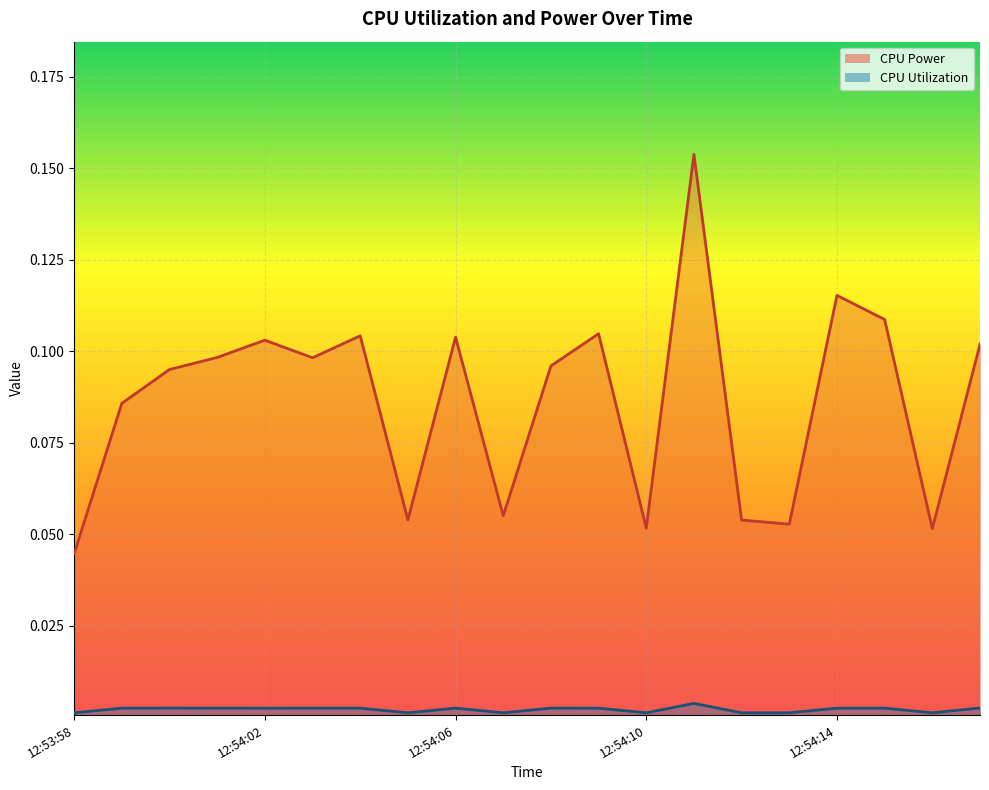

Reading right to left, transcribe all the data shown in this chart.

CPU Power: 0.1	0.1	0.1	0.1	0.1	0.1	0.2	0.1	0.1	0.1	0.1	0.1	0.1	0.1	0.1	0.1	0.1	0.1	0.1	0.0
CPU Utilization: 0.0	0.0	0.0	0.0	0.0	0.0	0.0	0.0	0.0	0.0	0.0	0.0	0.0	0.0	0.0	0.0	0.0	0.0	0.0	0.0